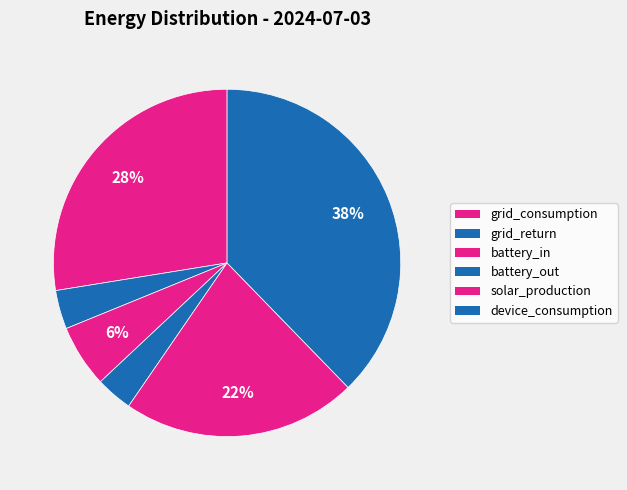

How many slices are in this pie chart?

6